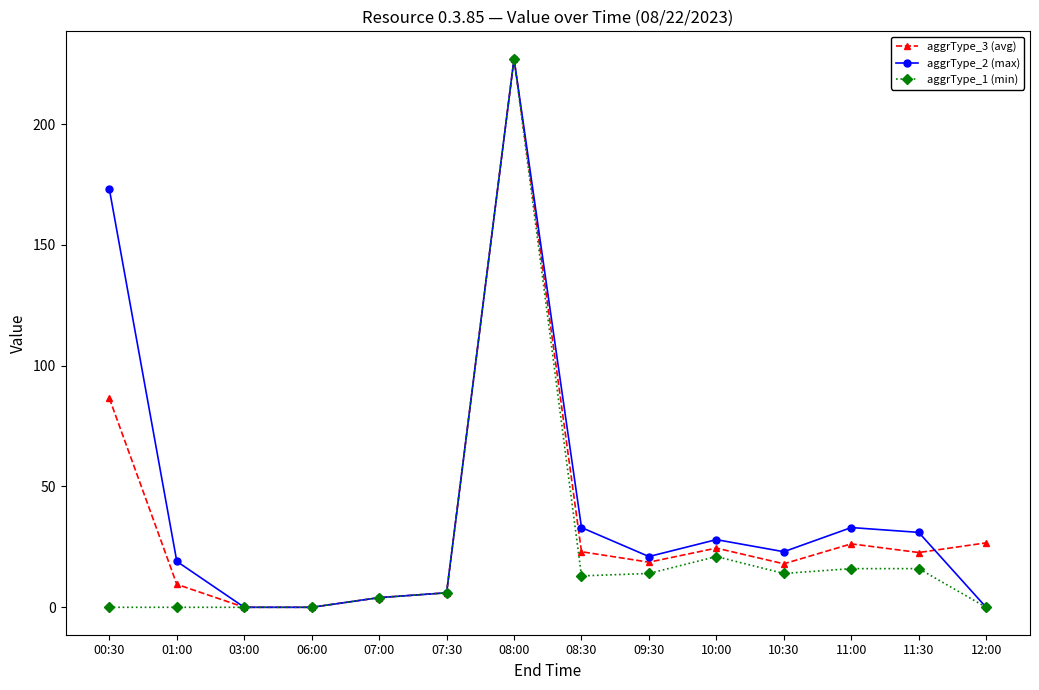

How many values in the aggrType_2 (max) series are below 23?

7